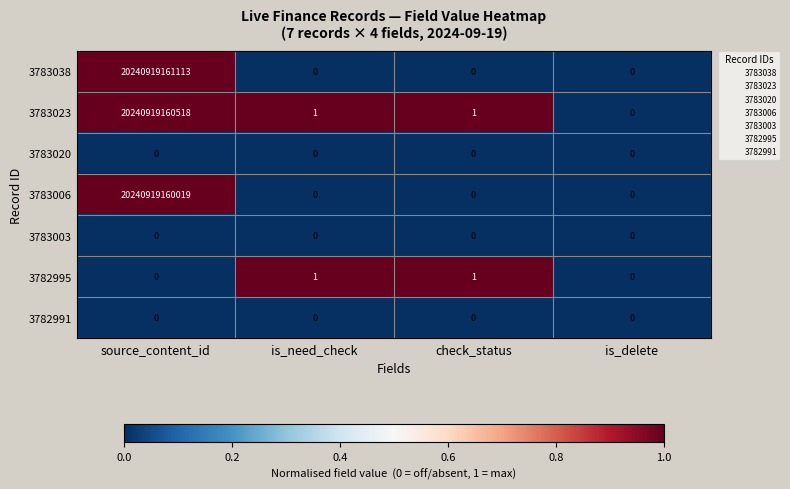

Which series has the largest range (max minus min)?

3783038